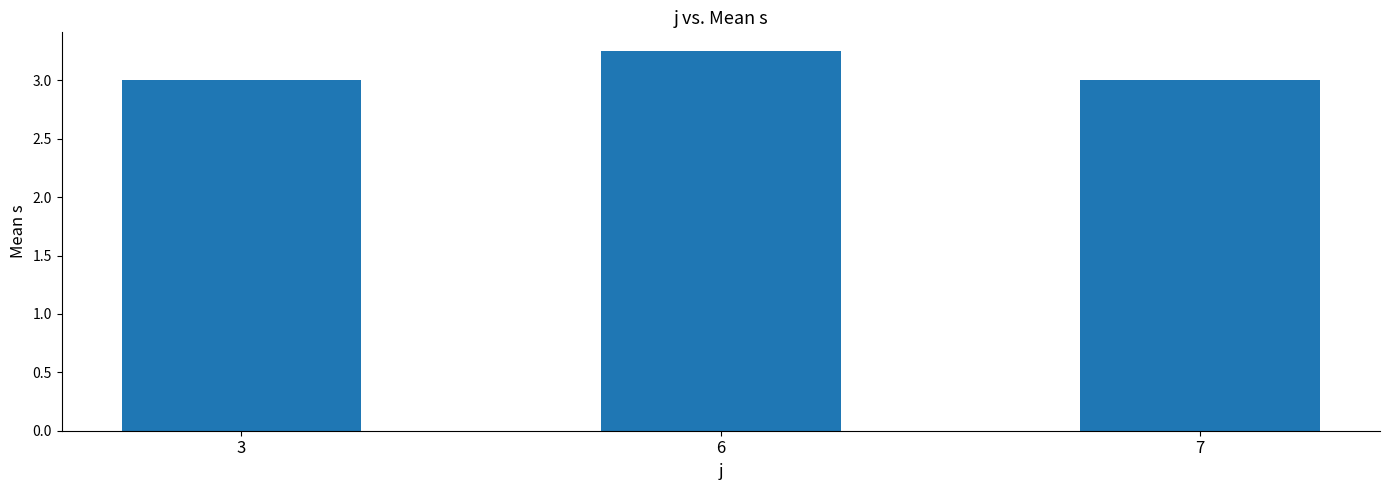

Is it true that the value at 7 is 3.0?

True